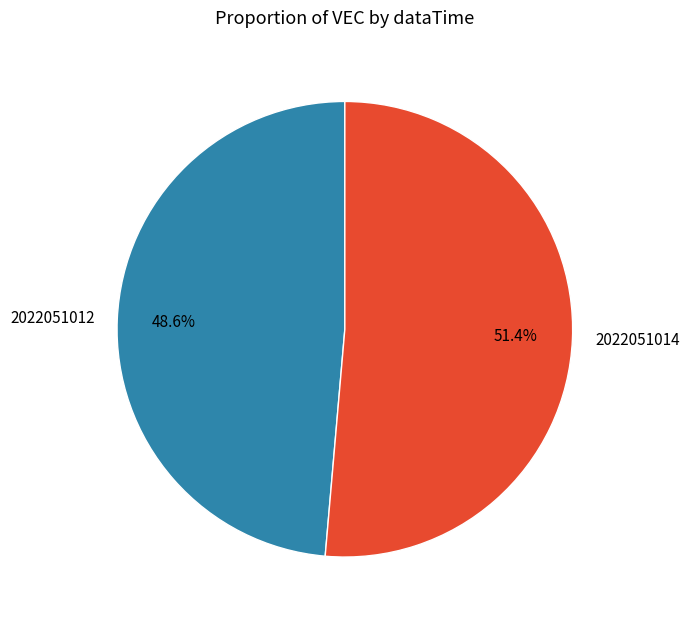

Is 2022051012 the majority of the pie?

No